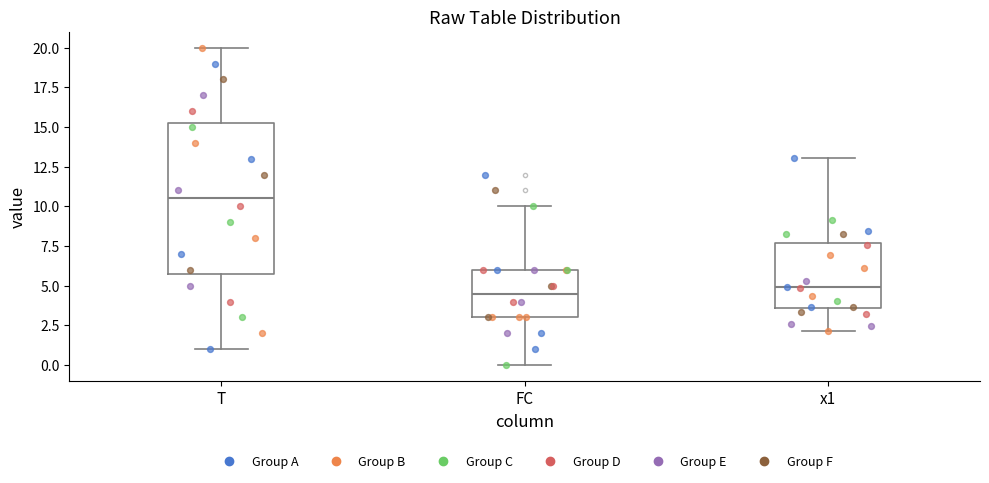

Reading left to right, read every box against the y-axis: the position of its median line, the range the box covers, and the ends of its whiskers. The values are not printed on the chart, so give them approximately, as read against the axis.

T: median 10.5, box 6.0 to 15.5, whiskers 1.0 to 20.0
FC: median 4.5, box 3.0 to 6.0, whiskers 0.0 to 10.0
x1: median 5.0, box 3.5 to 7.5, whiskers 2.0 to 13.0